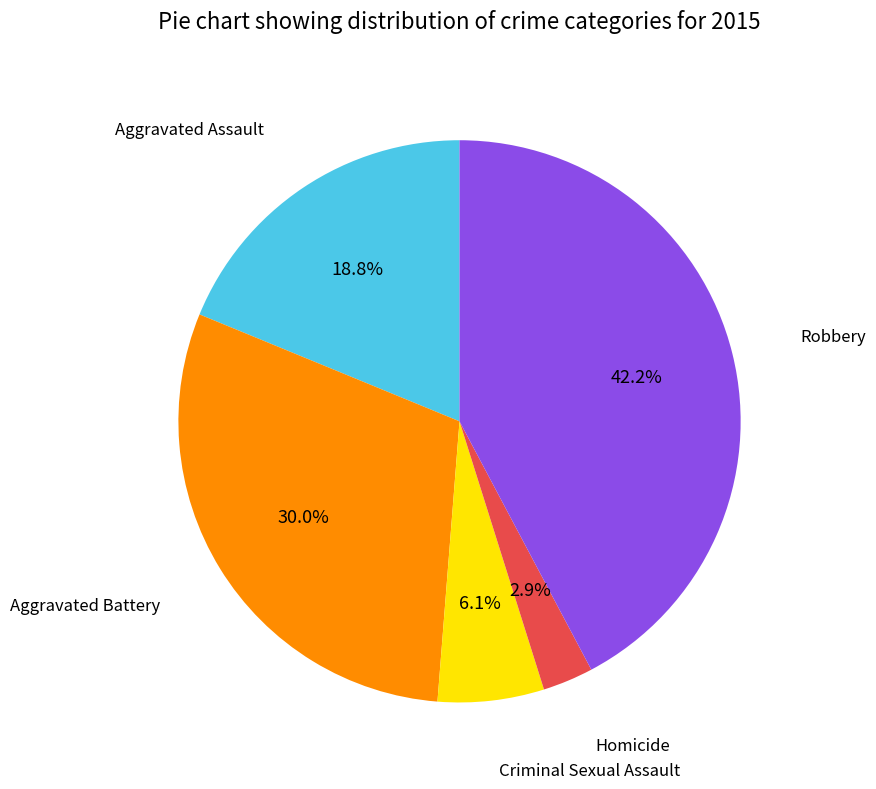

Is there a majority slice in this chart?

No